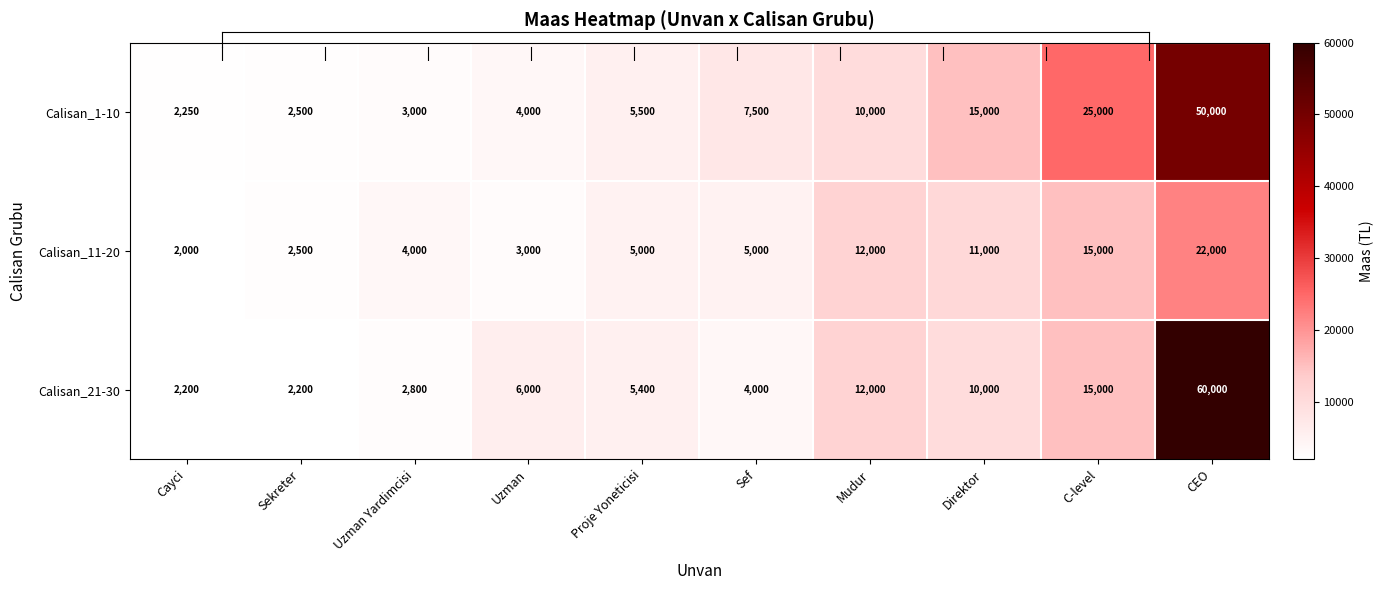

Which series changed the most between Cayci and Mudur?

Calisan_11-20